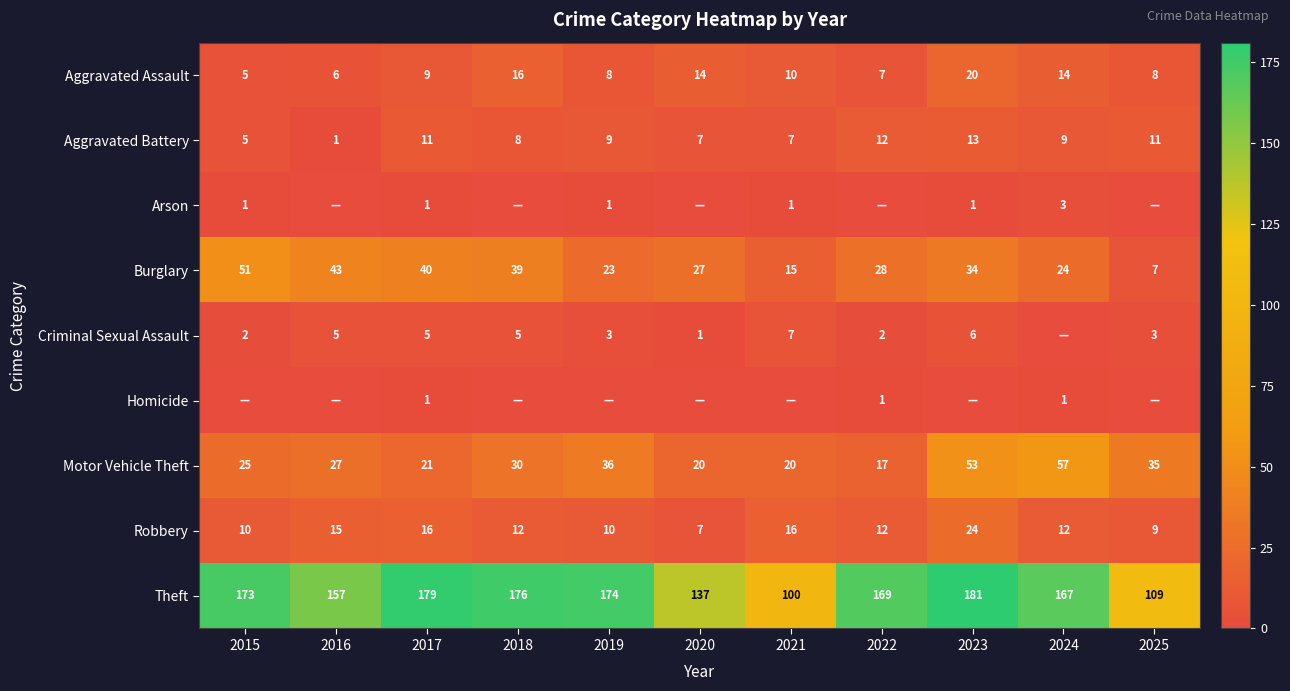

What is the difference between the second highest and minimum values in the Burglary series?

36